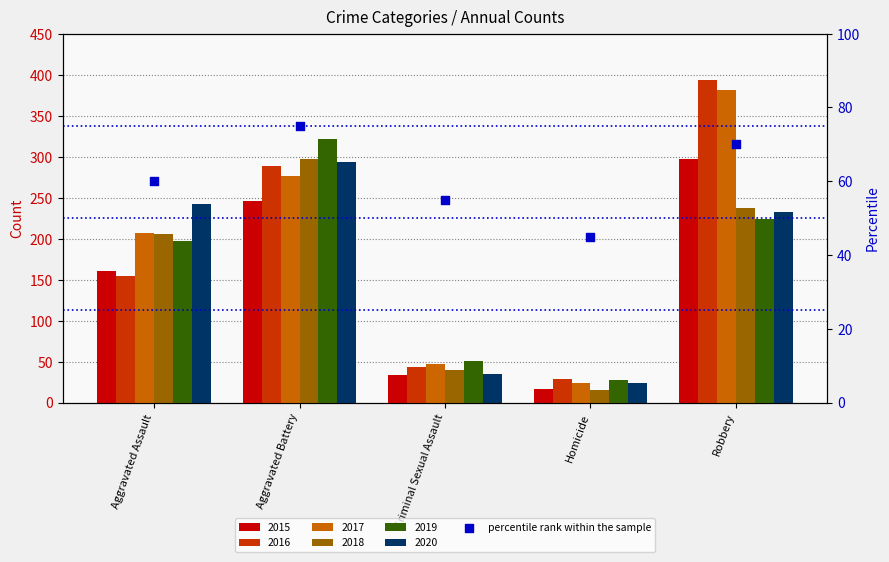

Approximately how many times larger is the value at Aggravated Battery compared to Homicide?

1.7